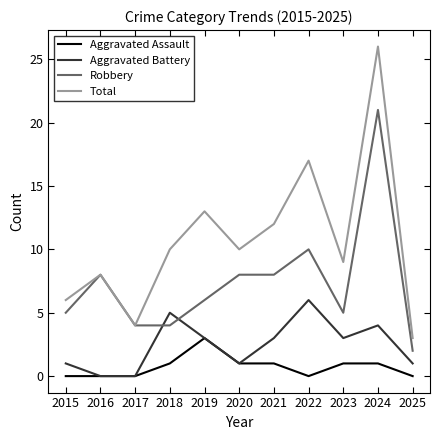

True or false: Total and Aggravated Battery cross at least once.

False